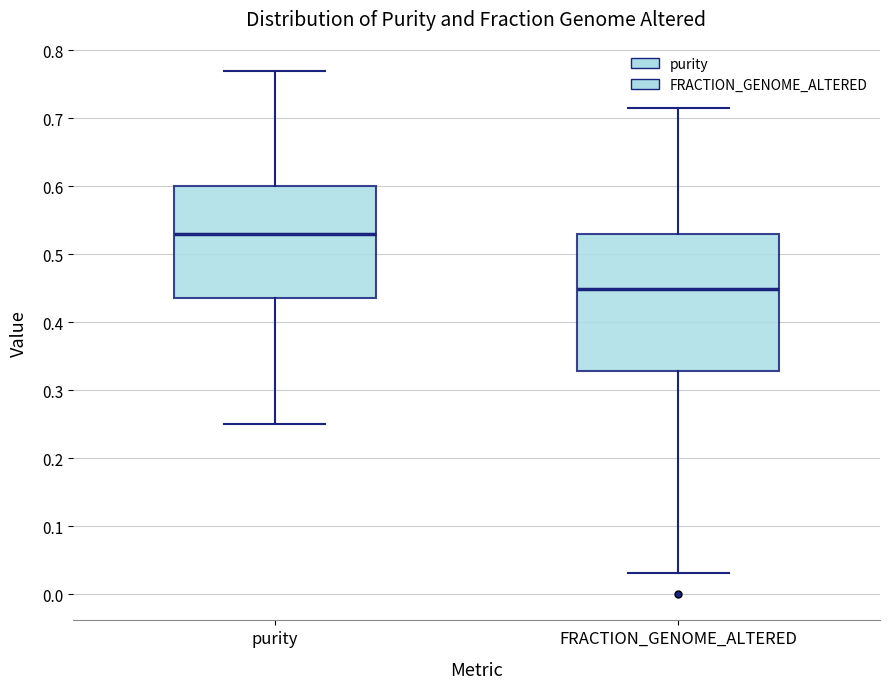

Reading left to right, transcribe this box plot: for each box, give where its median line is, the range the box spans, and where its two whiskers end, as read against the y-axis. The values are not printed on the chart, so give them approximately, as read against the axis.

purity: median 0.53, box 0.44 to 0.60, whiskers 0.25 to 0.77
FRACTION_GENOME_ALTERED: median 0.45, box 0.33 to 0.53, whiskers 0.03 to 0.72